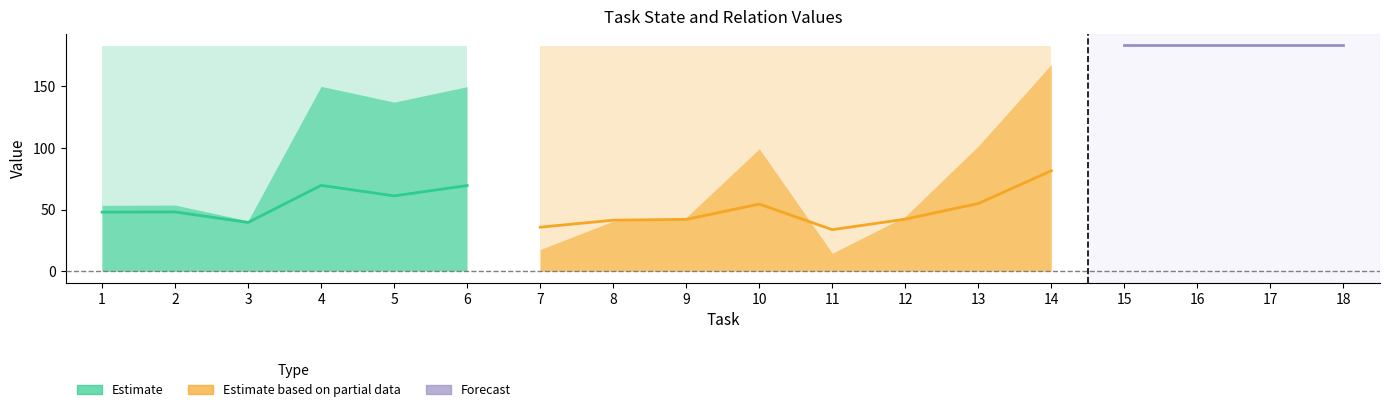

True or false: State_1_cooked and Relation_in intersect in this chart.

False